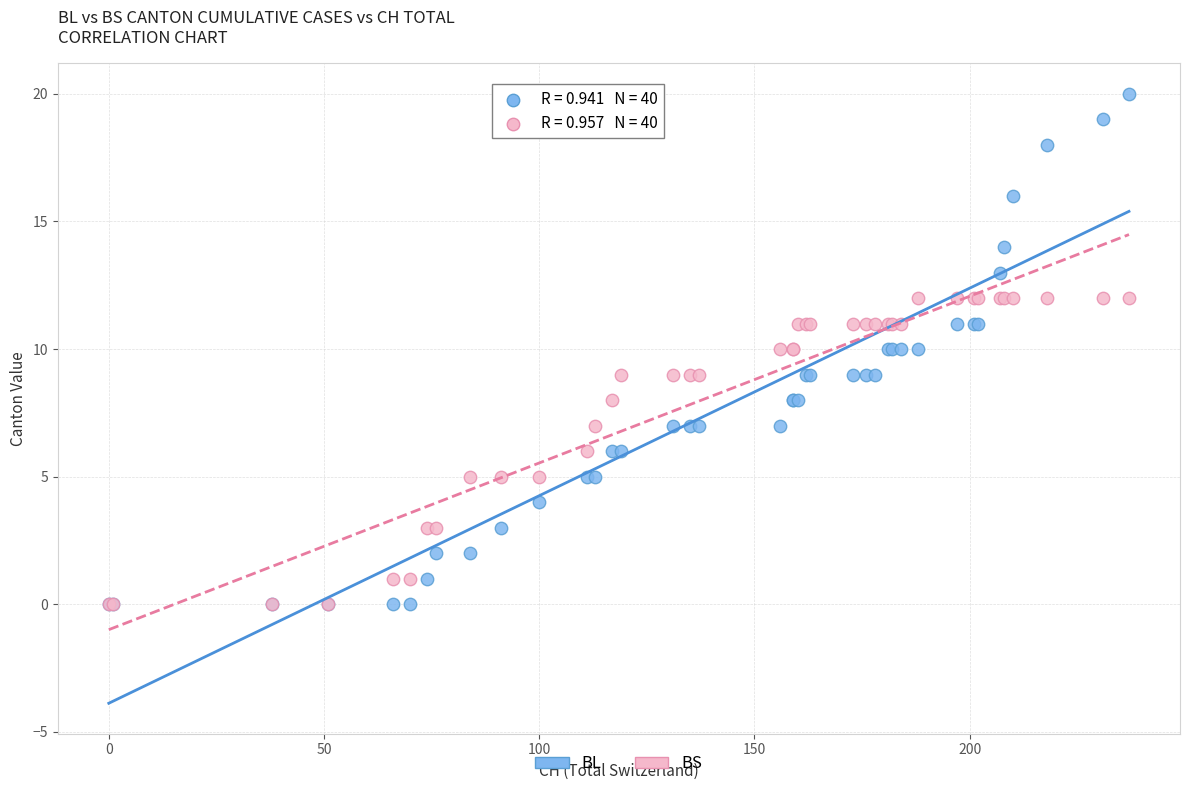

Which series has the largest Y range (max minus min)?

BL